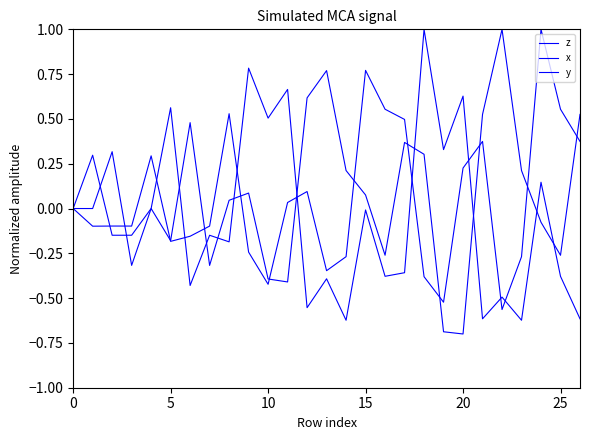

Reading left to right, what are all the values shown in this chart?

z: 0.0	-0.1	-0.1	-0.1	0.3	-0.2	-0.2	-0.1	0.5	-0.2	-0.4	0.0	0.1	-0.3	-0.3	0.8	0.6	0.5	-0.4	-0.5	0.2	0.4	-0.6	-0.3	1.0	0.6	0.4
x: 0.0	0.3	-0.1	-0.1	0.0	0.6	-0.4	-0.1	-0.2	0.8	0.5	0.7	-0.6	-0.4	-0.6	-0.0	-0.4	-0.4	1.0	0.3	0.6	-0.6	-0.5	-0.6	0.1	-0.4	-0.6
y: 0.0	0.0	0.3	-0.3	0.0	-0.2	0.5	-0.3	0.0	0.1	-0.4	-0.4	0.6	0.8	0.2	0.1	-0.3	0.4	0.3	-0.7	-0.7	0.5	1.0	0.2	-0.1	-0.3	0.5